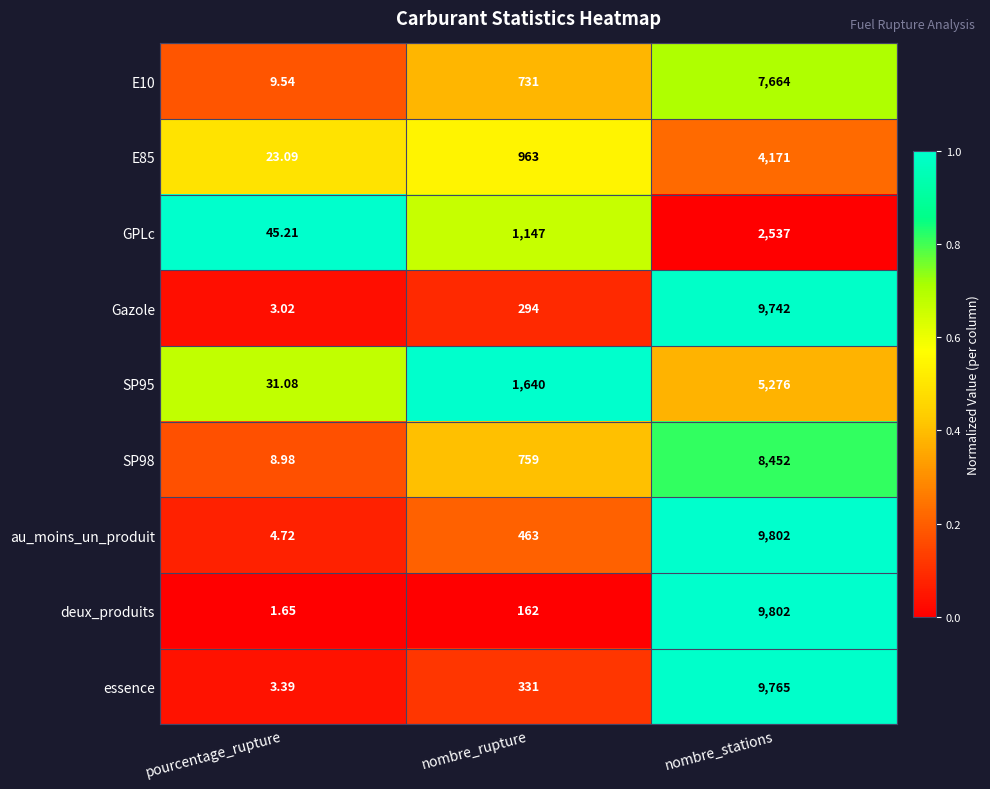

Which series has the widest spread of values?

deux_produits